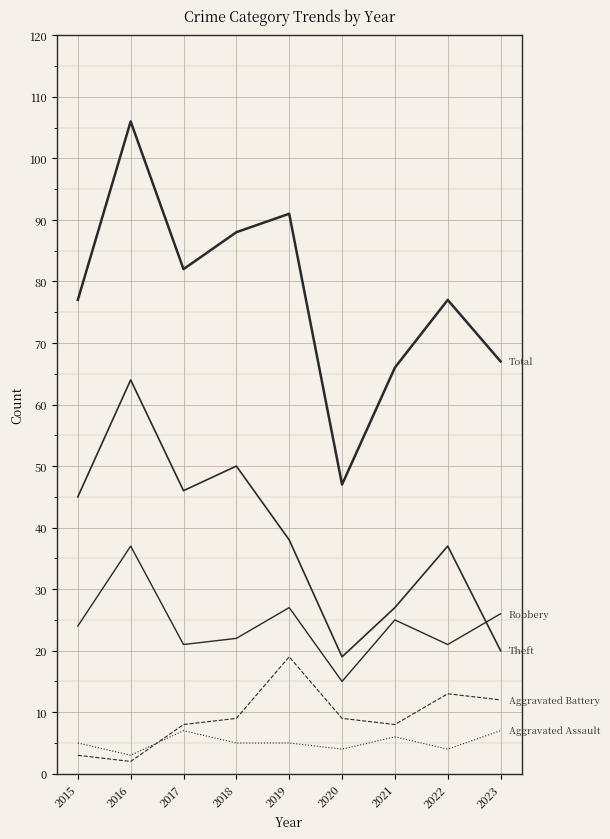

How many lines are shown in the chart?

5